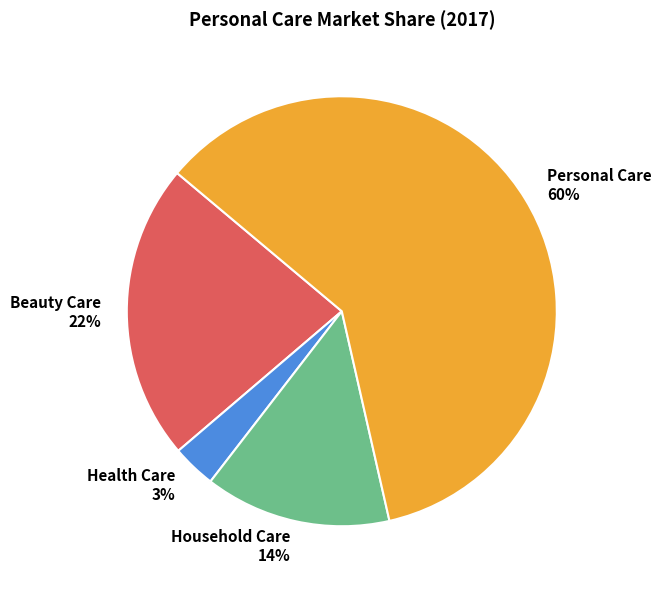

To the nearest percent, what is the difference between the Health Care and Beauty Care slice percentages?

19%